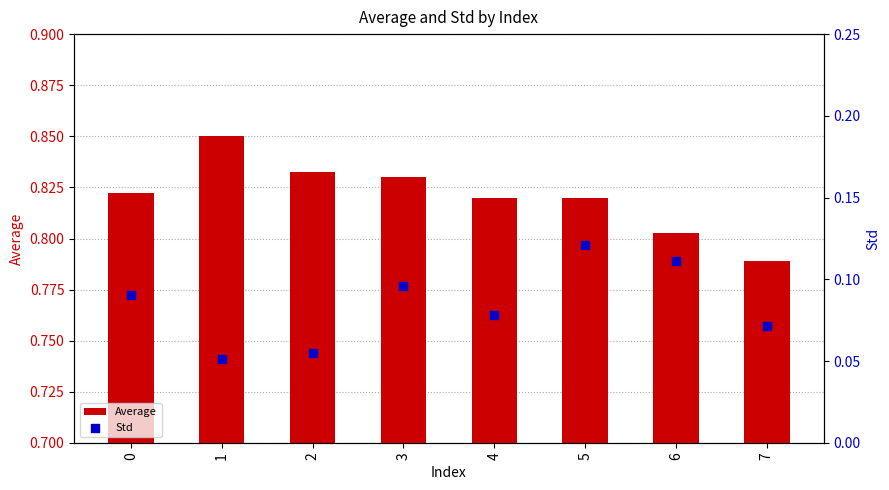

What is the total value across all series at 0?

0.9